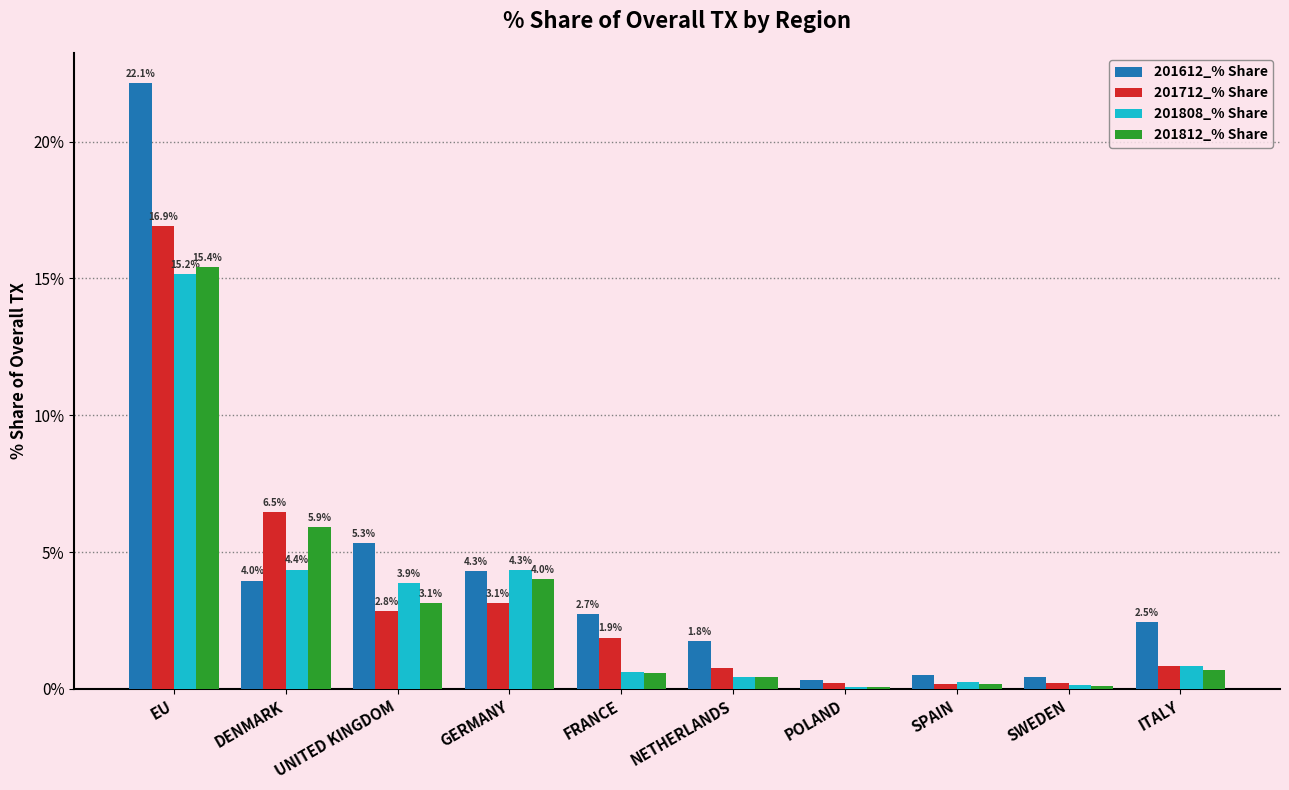

The value of 201812_% Share at EU is 4.7. True or false?

False